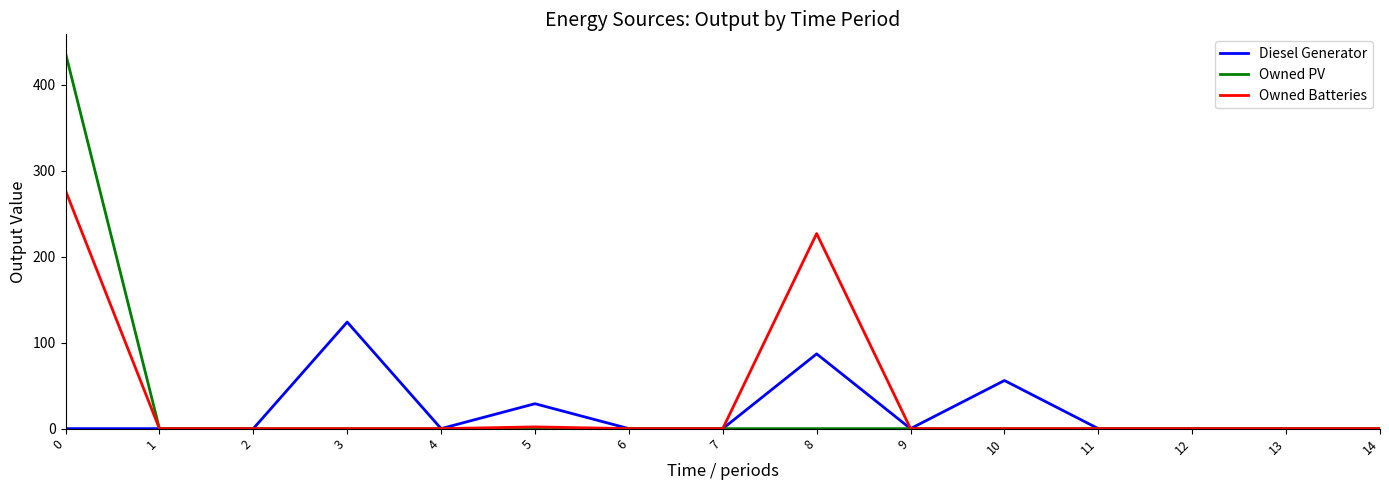

What is the greatest value displayed?

437